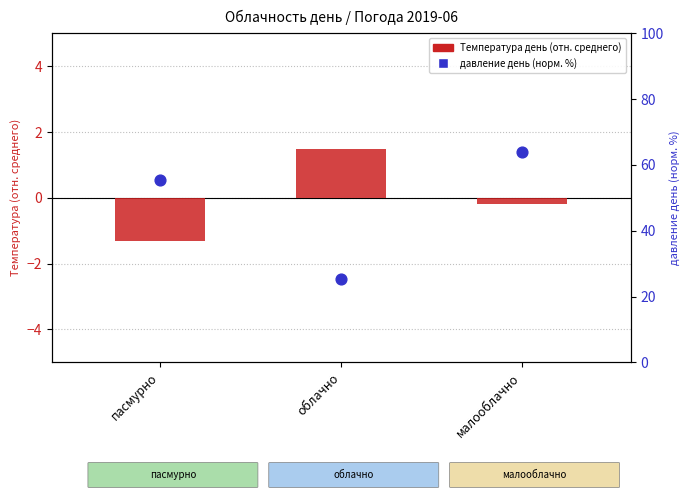

At which category is the sum across all series the highest?

малооблачно